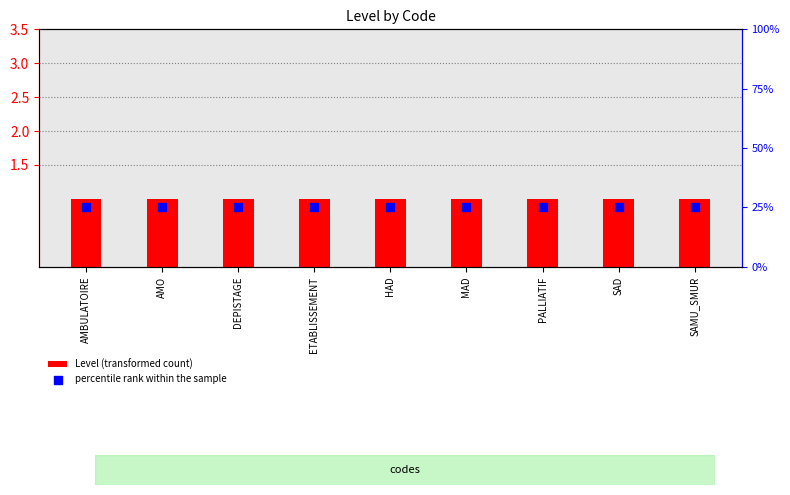

At which category is the sum across all series the highest?

AMBULATOIRE